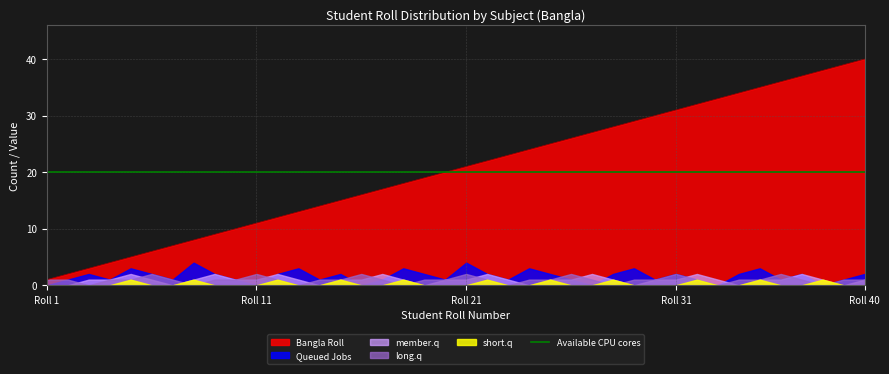

Which series changed the most between 7 and 36?

Bangla Roll